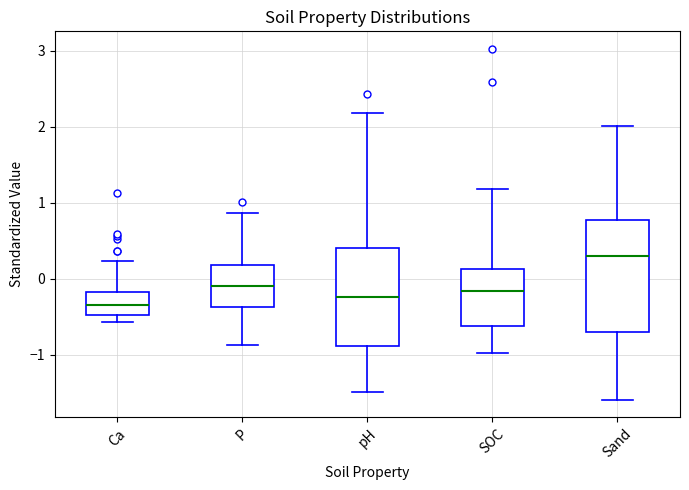

Reading left to right, transcribe this box plot: for each box, give where its median line is, the range the box spans, and where its two whiskers end, as read against the y-axis. The values are not printed on the chart, so give them approximately, as read against the axis.

Ca: median -0.3, box -0.5 to -0.2, whiskers -0.6 to 0.2
P: median -0.1, box -0.4 to 0.2, whiskers -0.9 to 0.9
pH: median -0.2, box -0.9 to 0.4, whiskers -1.5 to 2.2
SOC: median -0.2, box -0.6 to 0.1, whiskers -1.0 to 1.2
Sand: median 0.3, box -0.7 to 0.8, whiskers -1.6 to 2.0